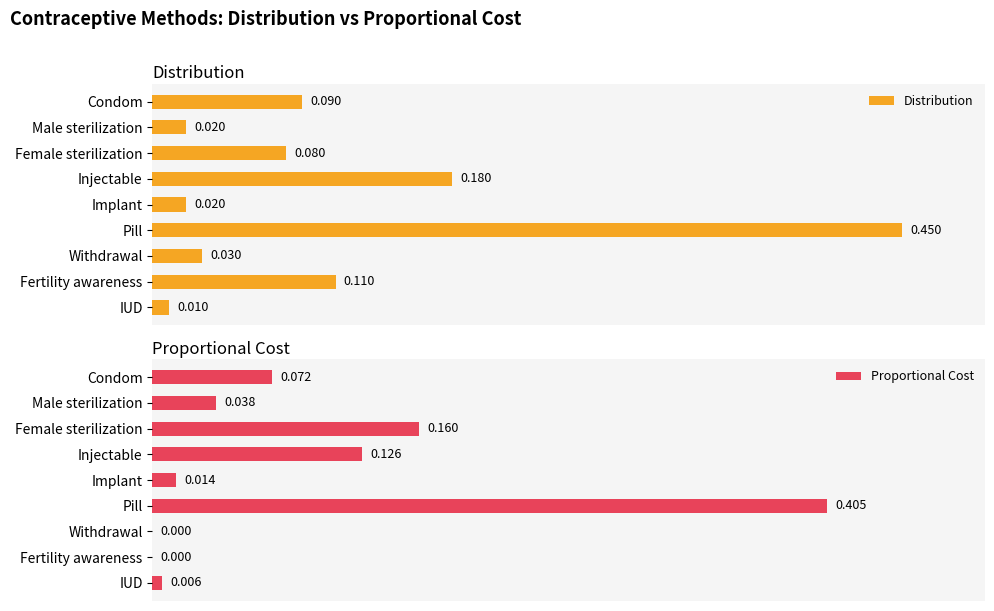

Which category has the highest value in the Distribution series?

Pill